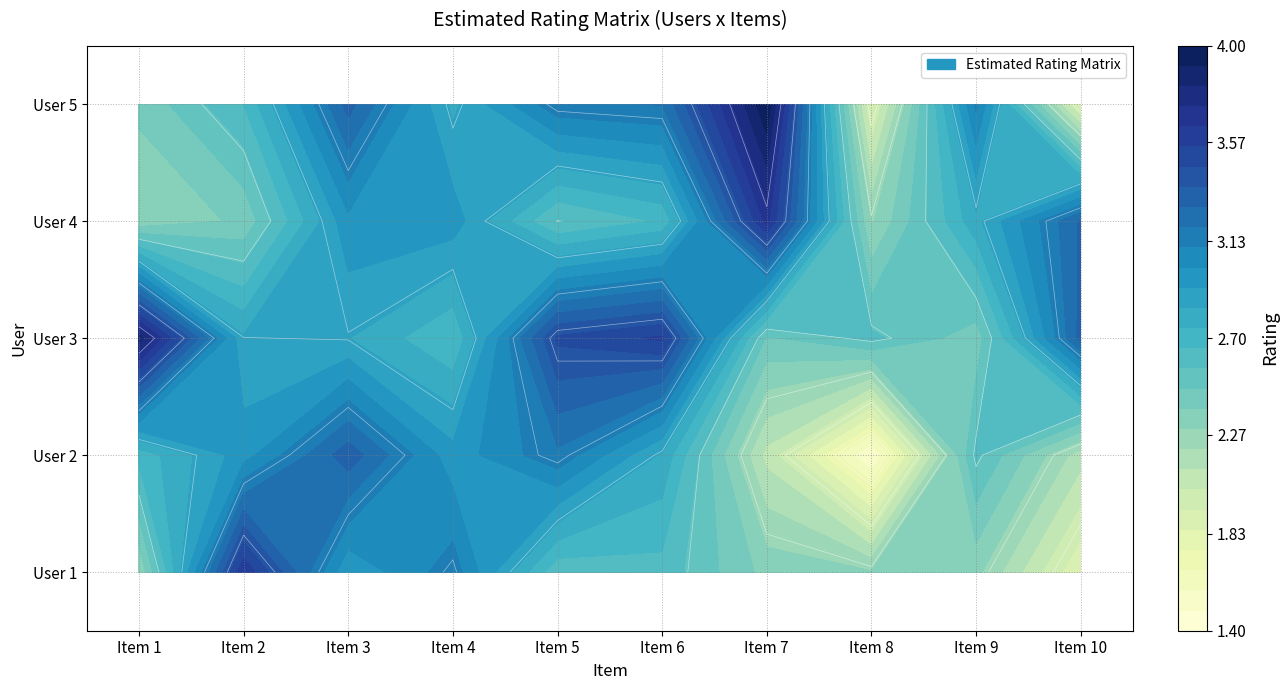

Which has a higher value, 2 or 4?

2